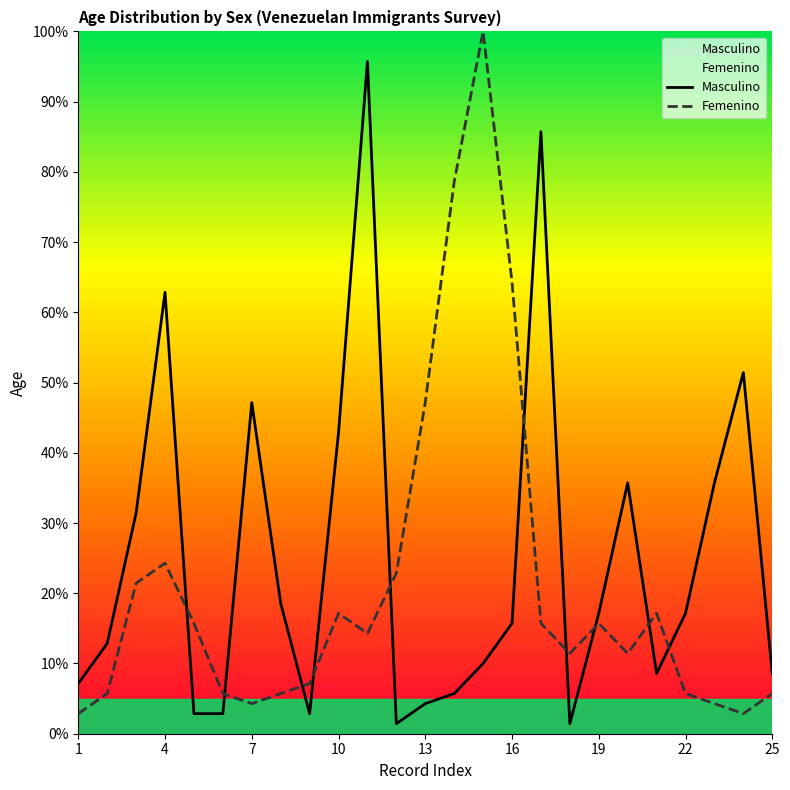

Where is the first local maximum for Femenino?

4